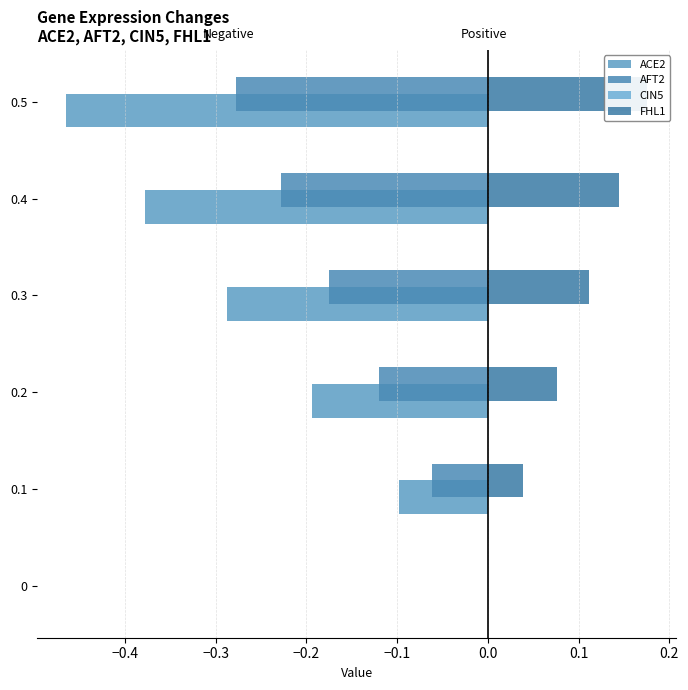

Which series has the largest range (max minus min)?

ACE2